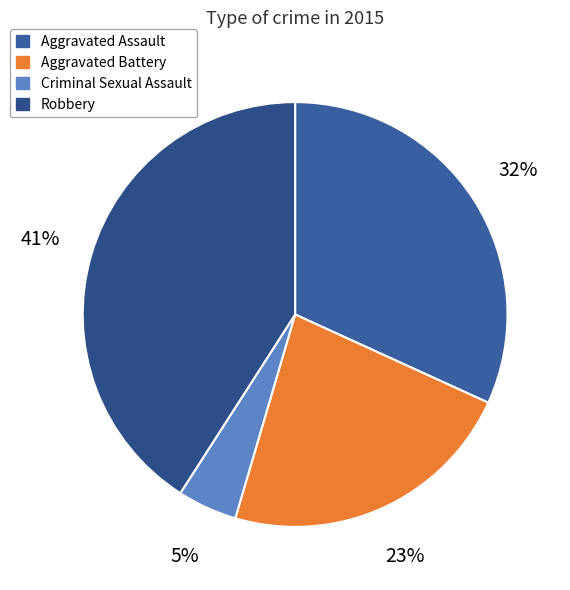

What is the largest slice in the pie chart?

Robbery